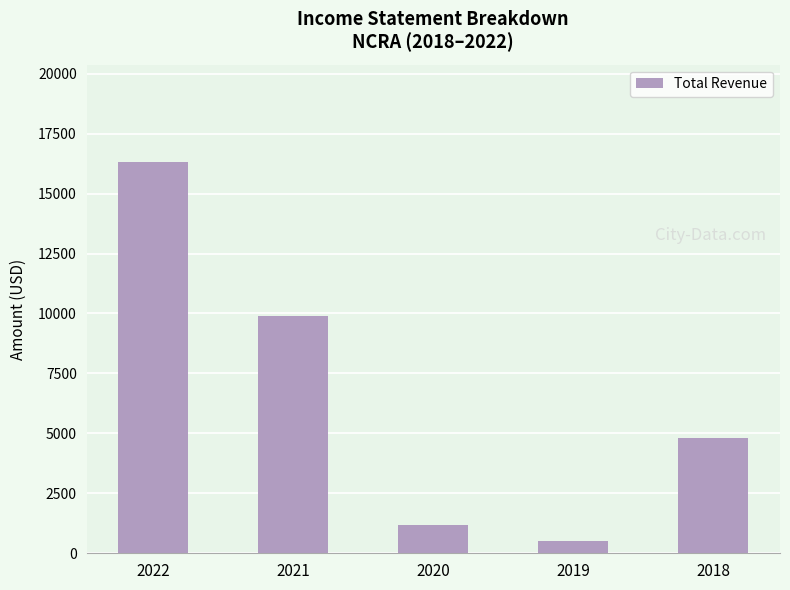

How many data points are less than 4800?

2